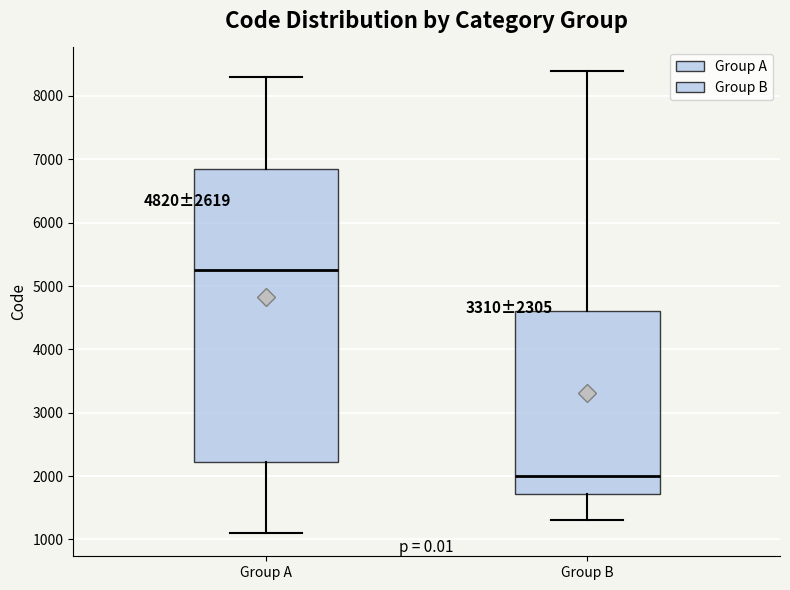

Comparing the boxes themselves (not the whiskers), which one is the tallest?

Group A